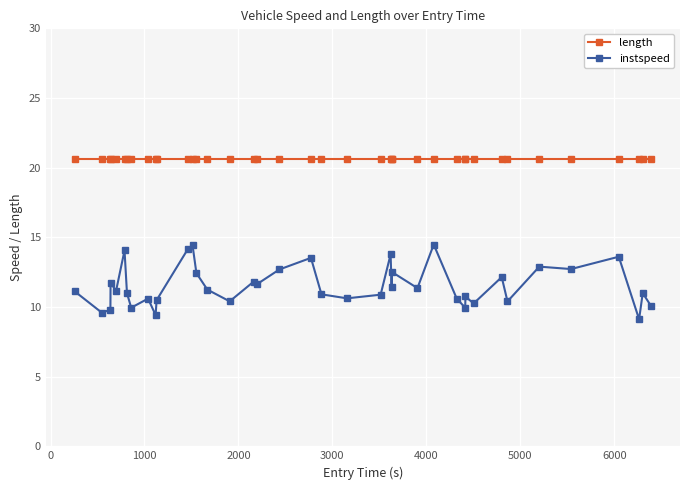

Which series has the largest total across all categories?

length